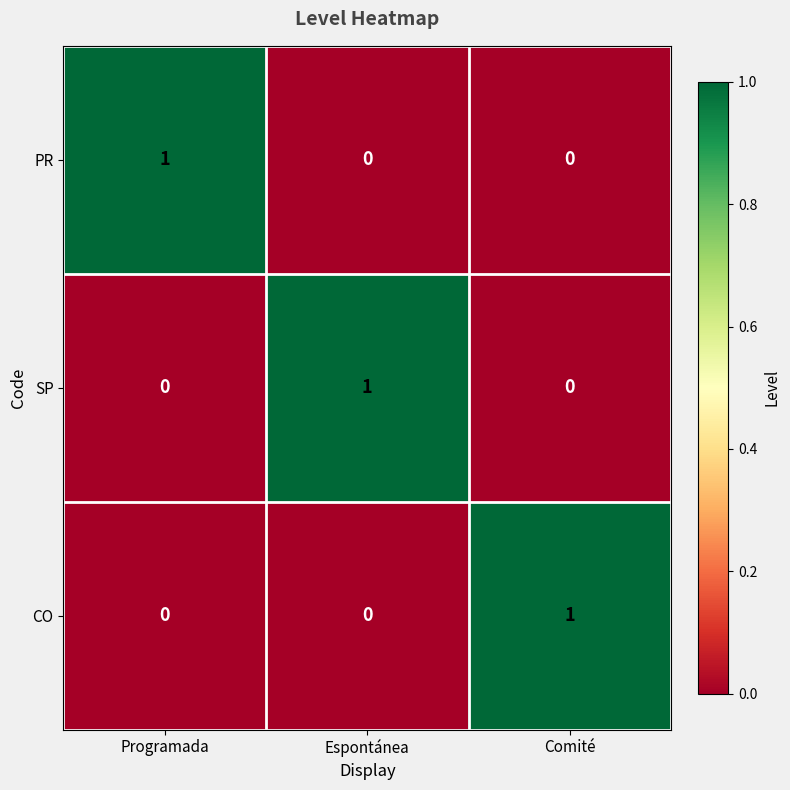

Reading right to left, list all the values displayed in this chart.

PR: 0	0	1
SP: 0	1	0
CO: 1	0	0